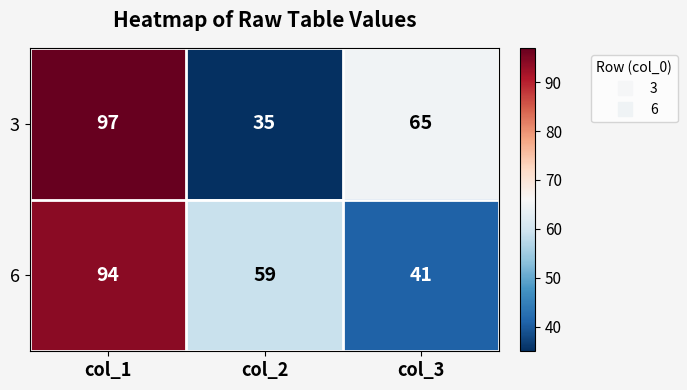

Which series has the largest total across all categories?

3